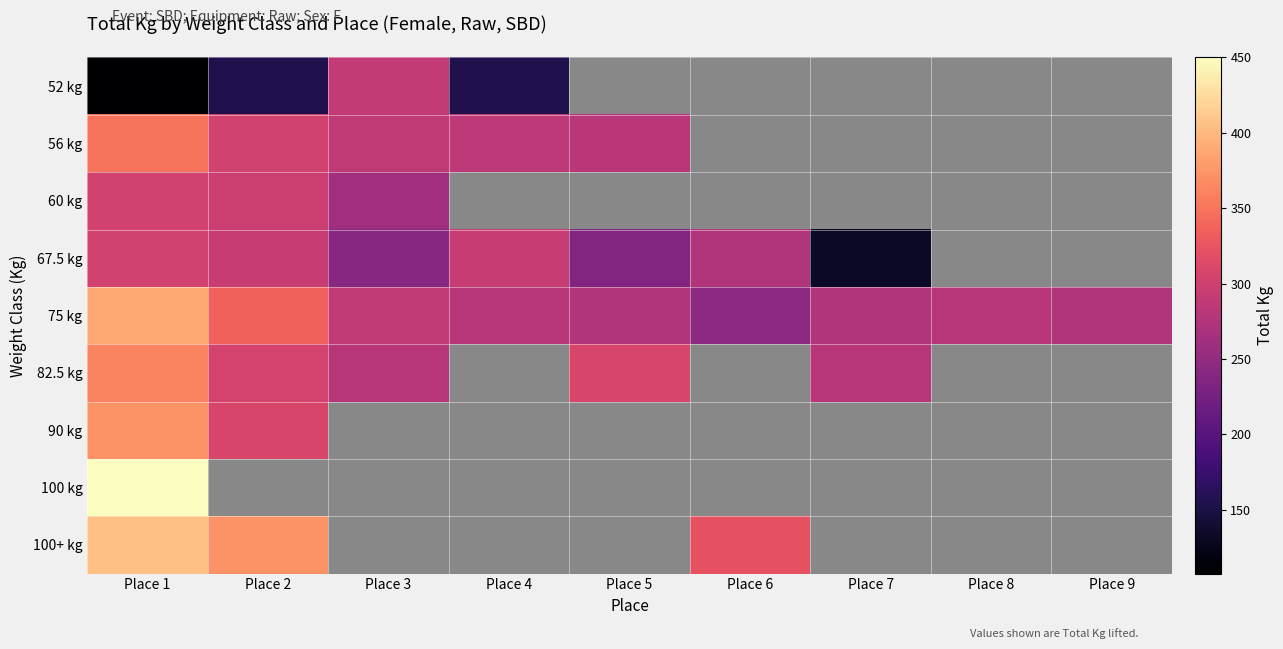

Count the number of data series in this chart.

9